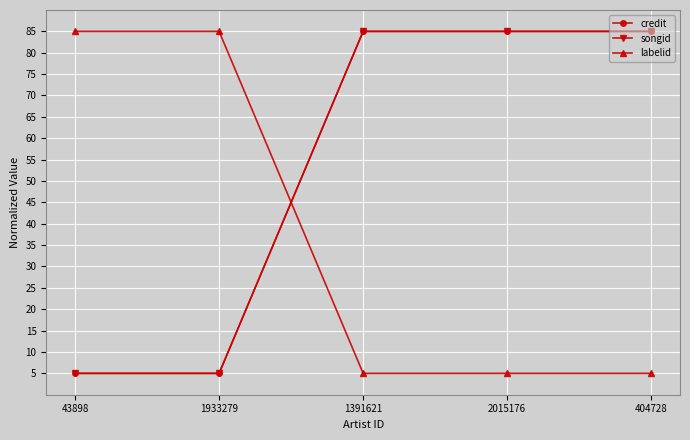

Where is songid nearest to the value 45?

43898